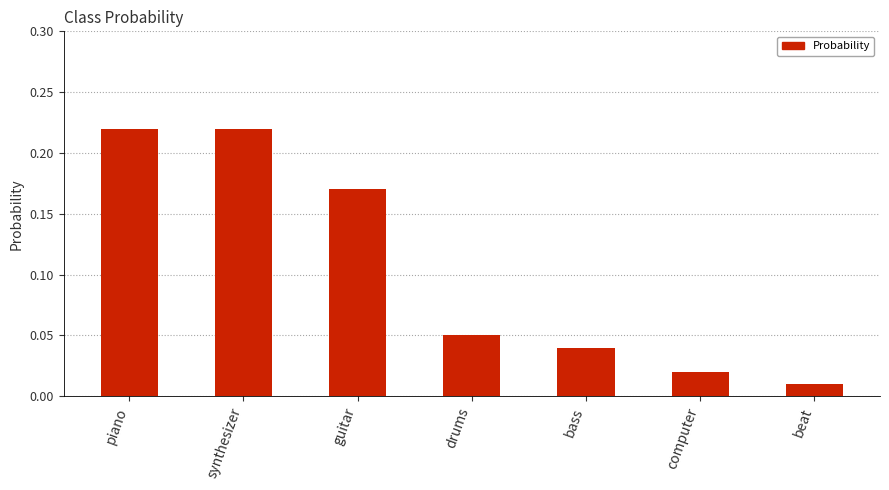

Which category has the lowest value across all series?

beat